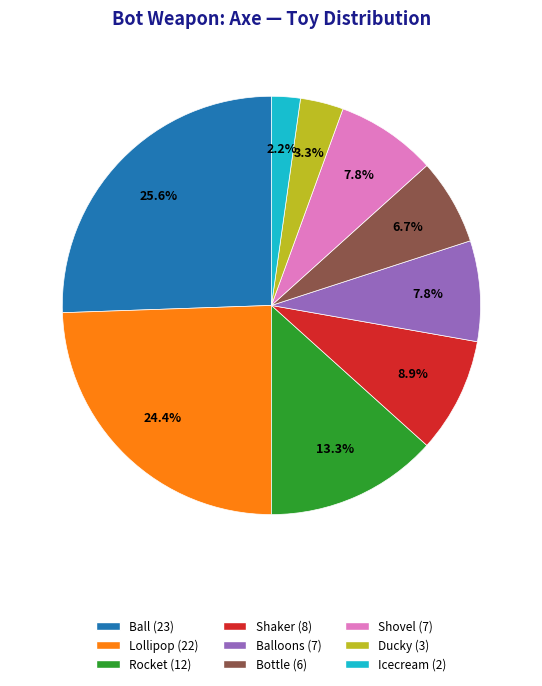

Does any single category account for the majority?

No